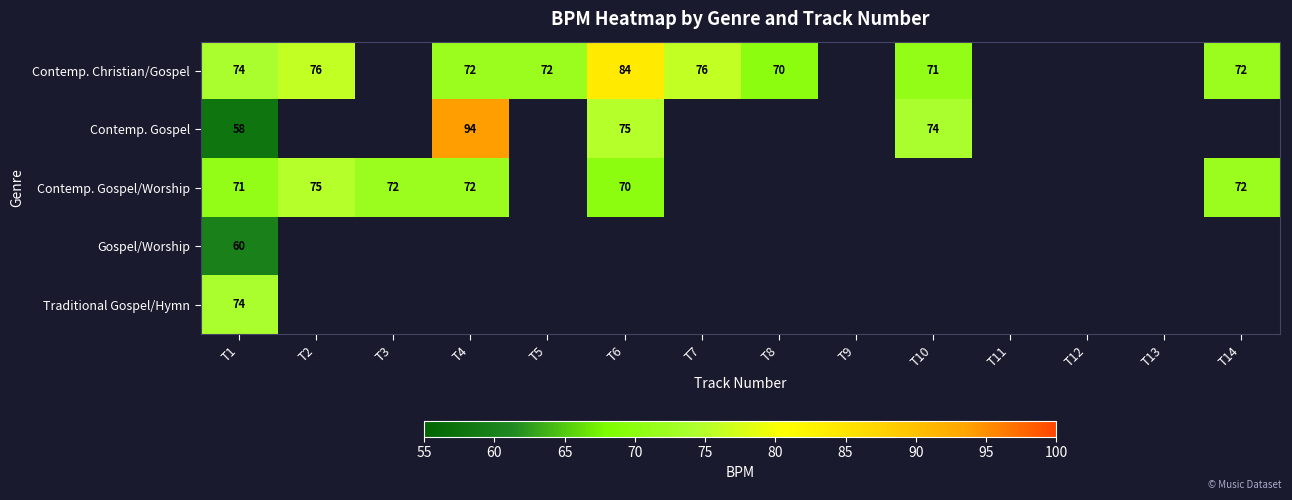

Between T11 and T4, which is larger?

T4